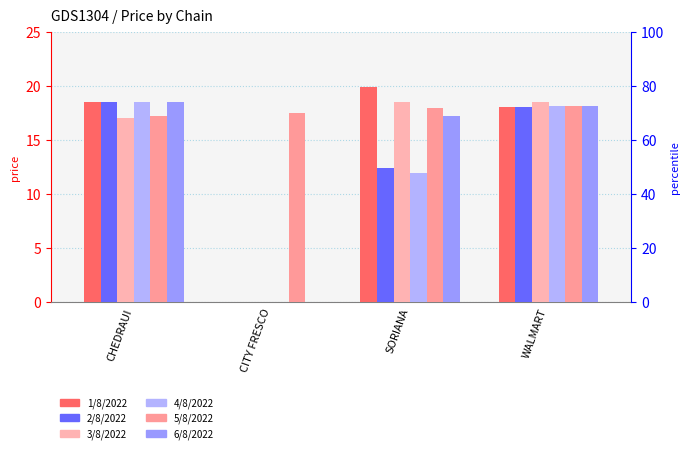

At CHEDRAUI, list the series in order from largest to smallest.

1/8/2022, 6/8/2022, 4/8/2022, 2/8/2022, 5/8/2022, 3/8/2022